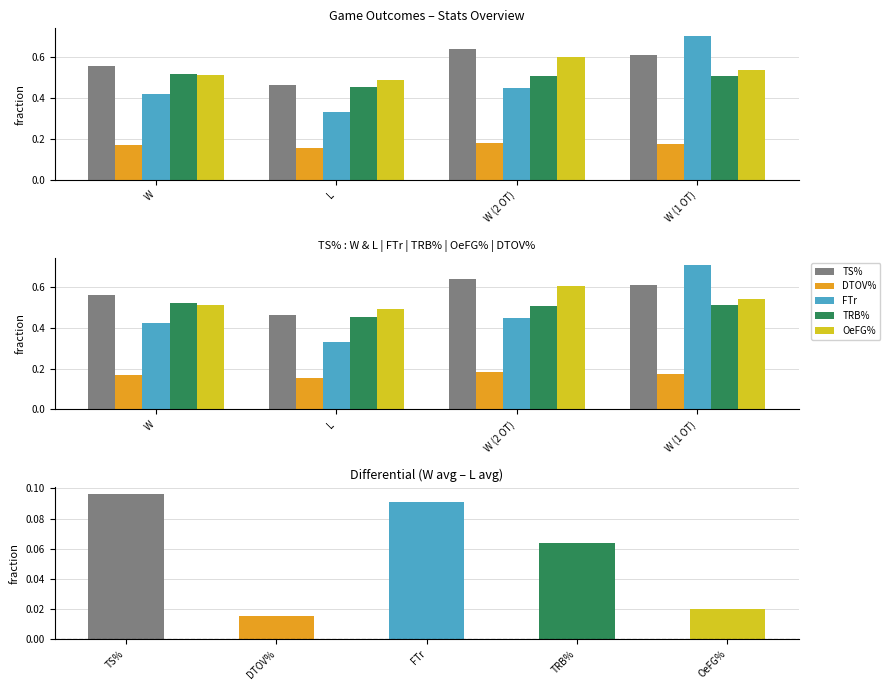

How many OeFG% values are between 0 and 1?

4